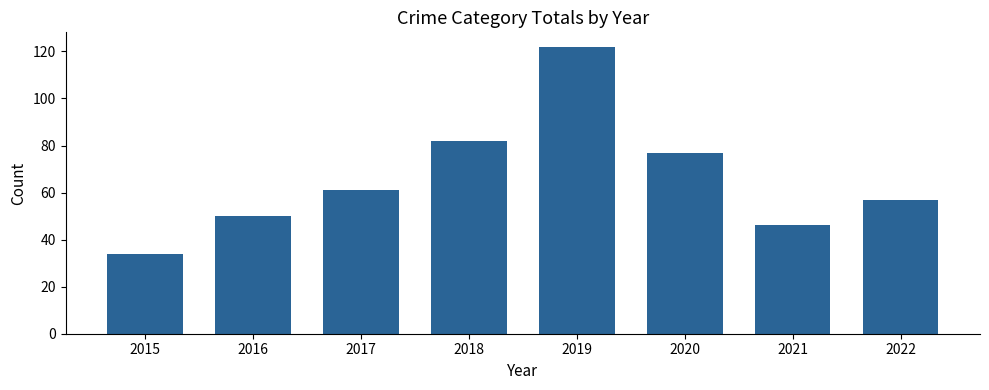

Read the value at 2022, to the nearest 10.

60